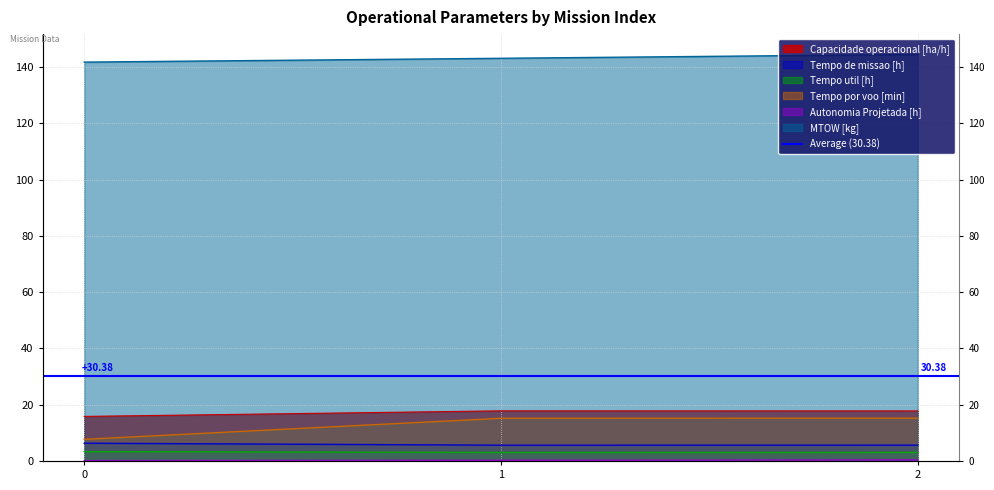

Is it true that MTOW [kg] equals 141.8 at 0?

True